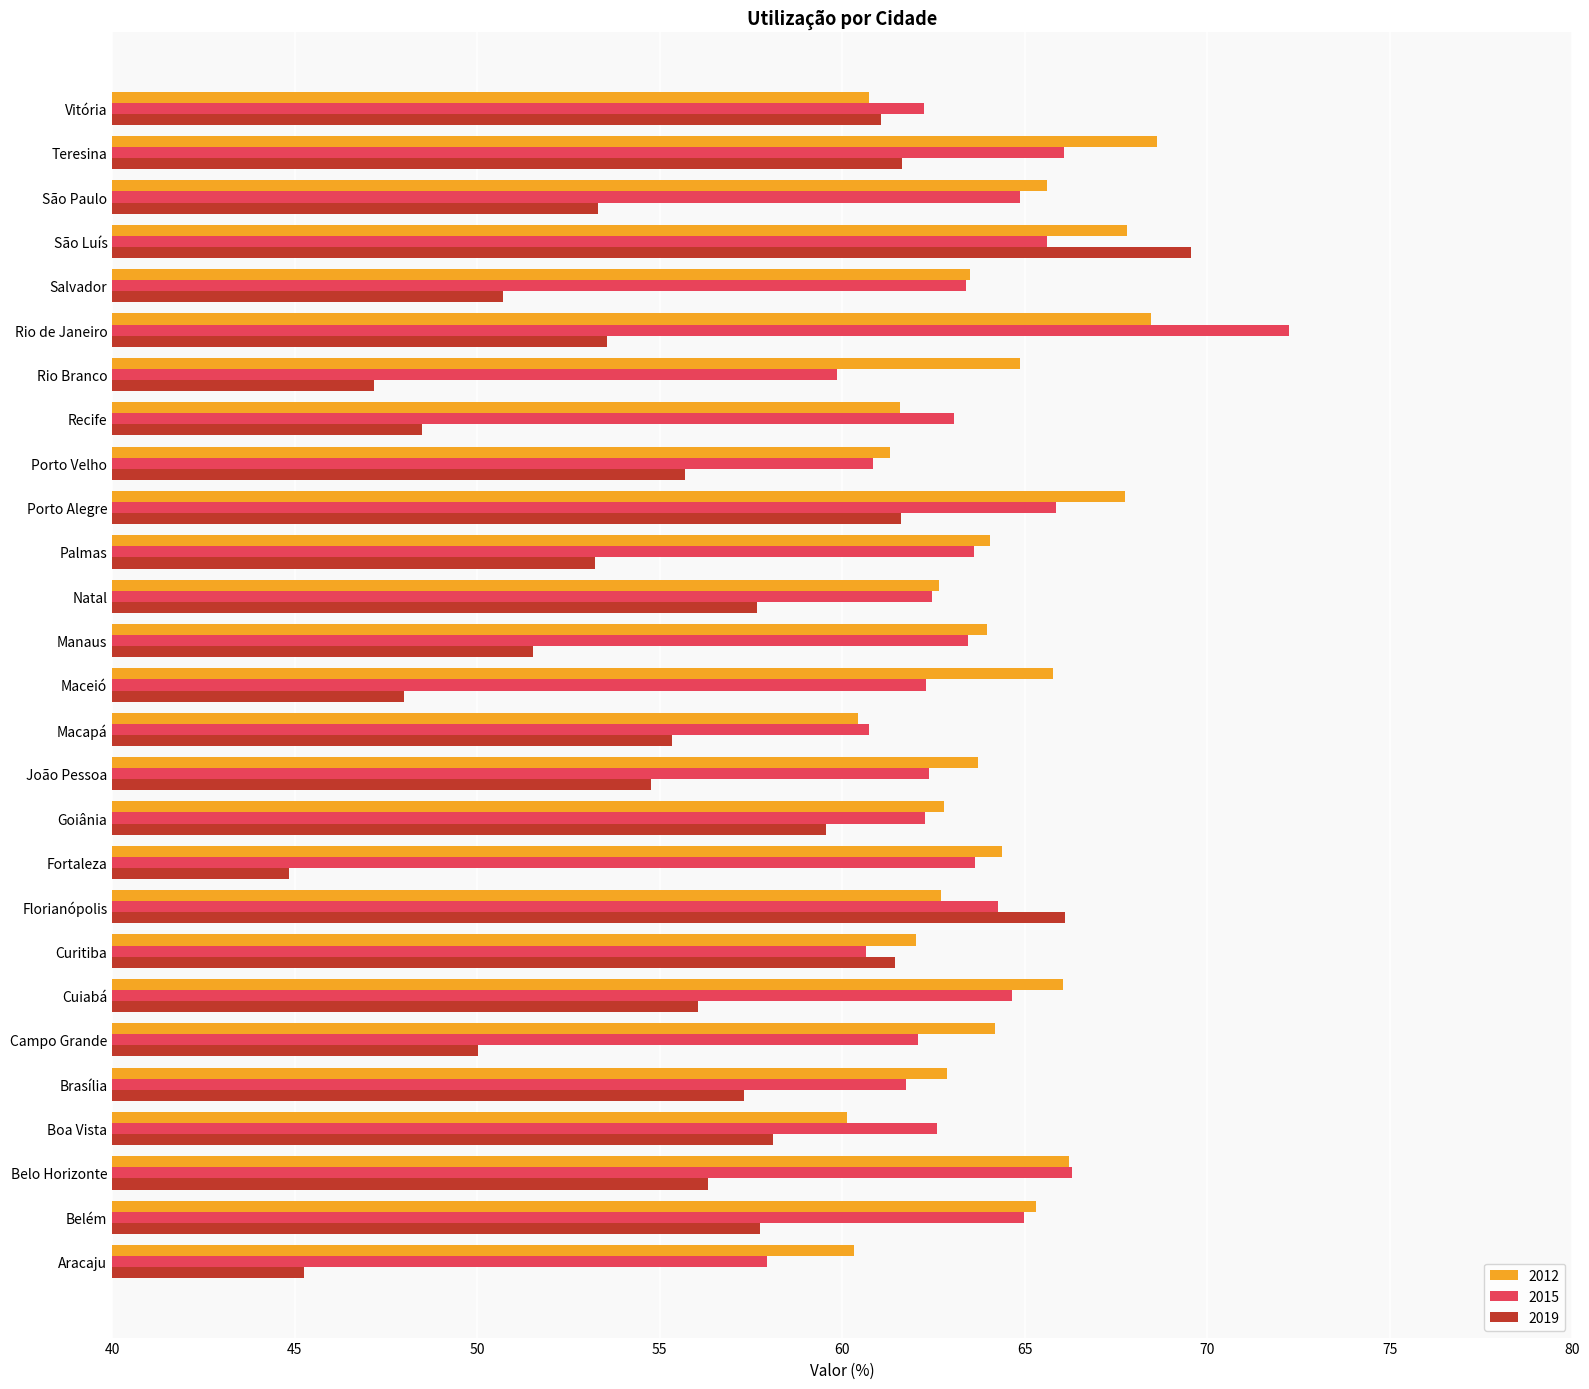

At which category is the sum across all series the highest?

São Luís